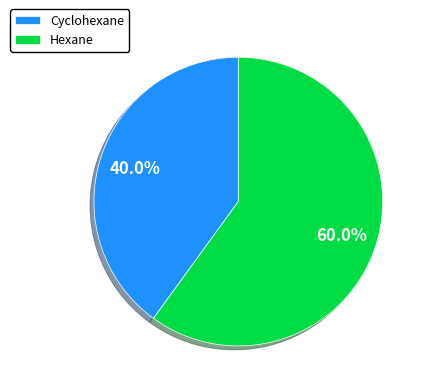

Is it true that Hexane is 60% of the pie?

True